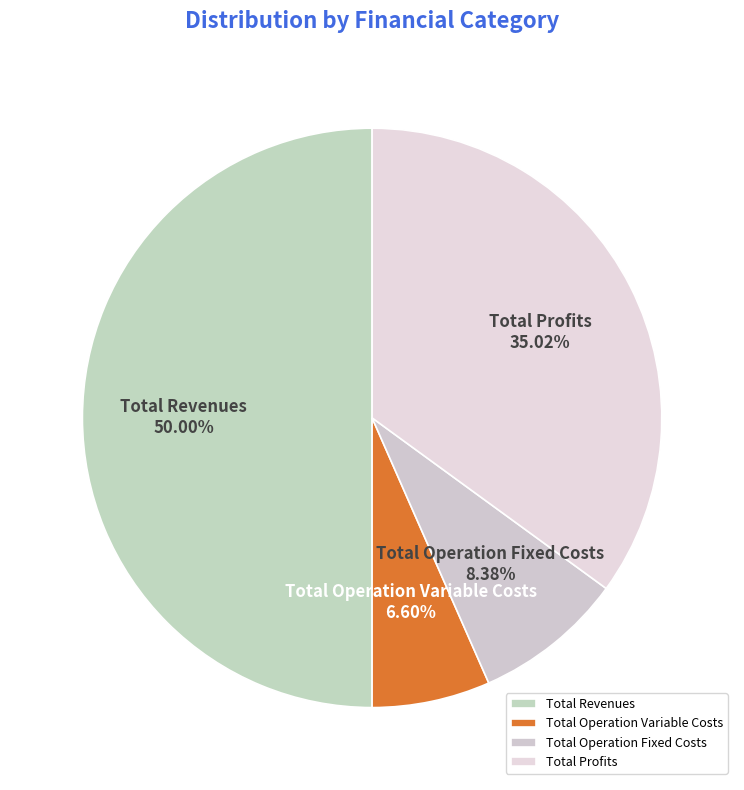

Rank the categories by value from lowest to highest.

Total Operation Variable Costs, Total Operation Fixed Costs, Total Profits, Total Revenues